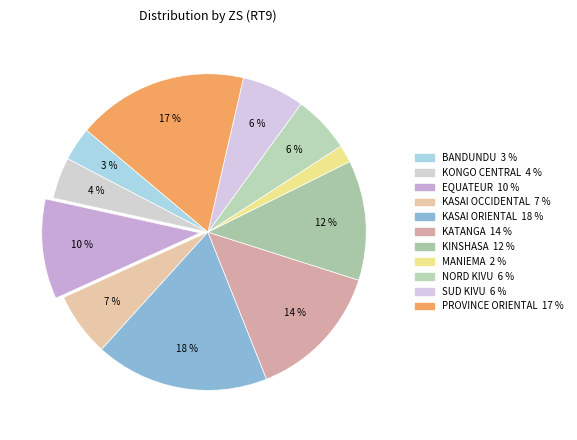

Is there any slice that represents more than half of the pie?

No